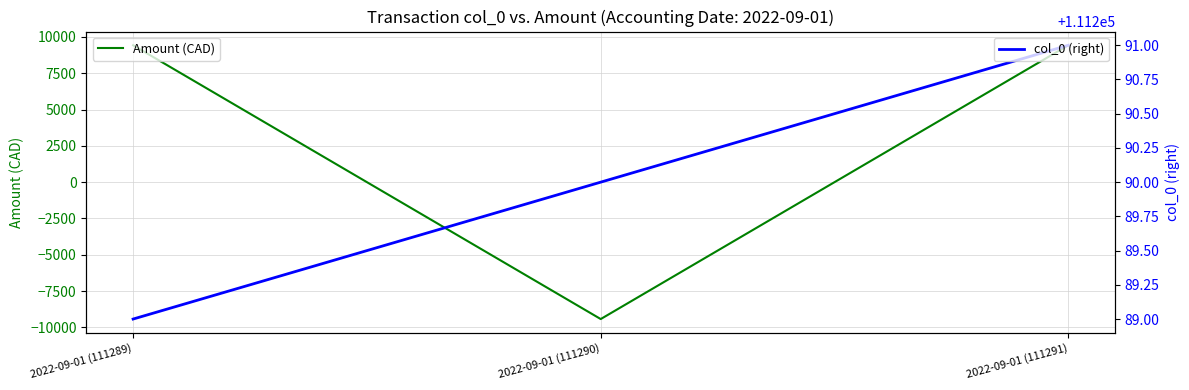

What is the difference between the maximum and minimum values in the col_0 (right) series?

2